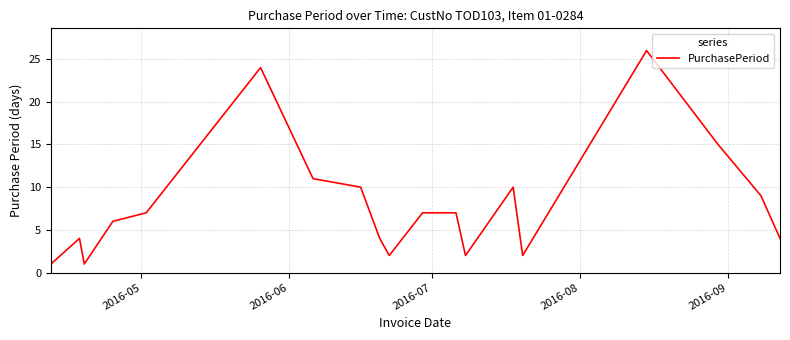

What is the maximum value shown in the chart?

26